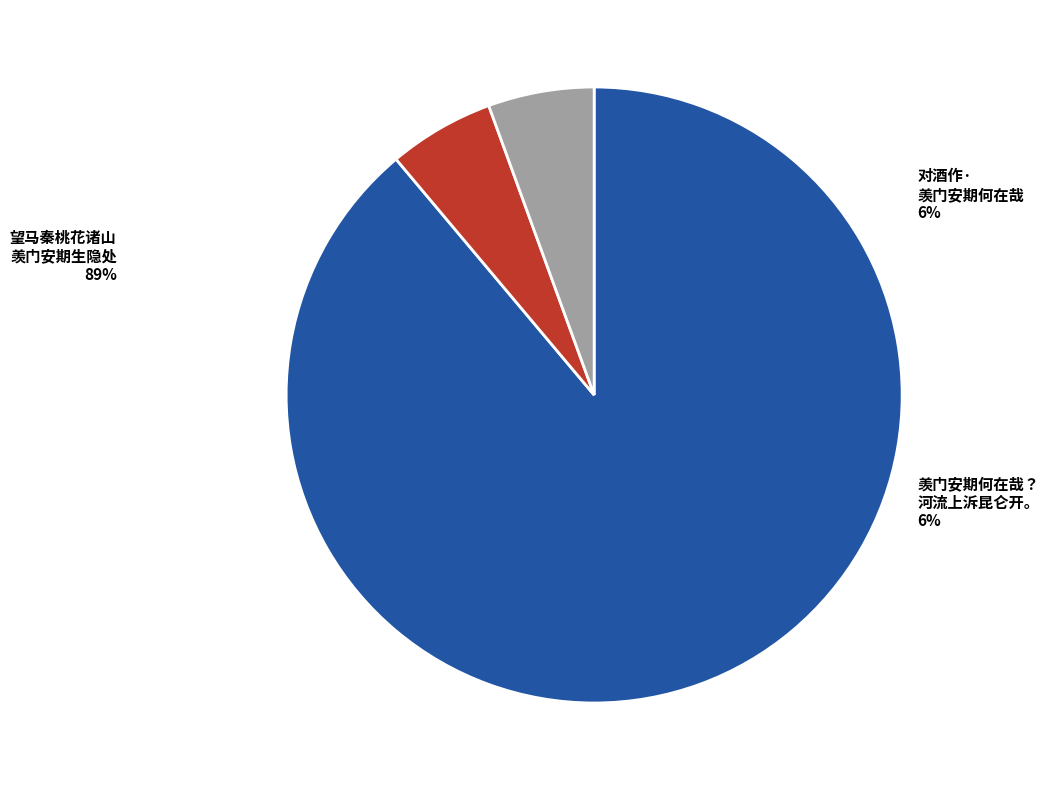

To the nearest percent, what is the combined percentage of 望马秦桃花诸山羡门安期生隐处 and 羡门安期何在哉？河流上泝昆仑开。?

94%